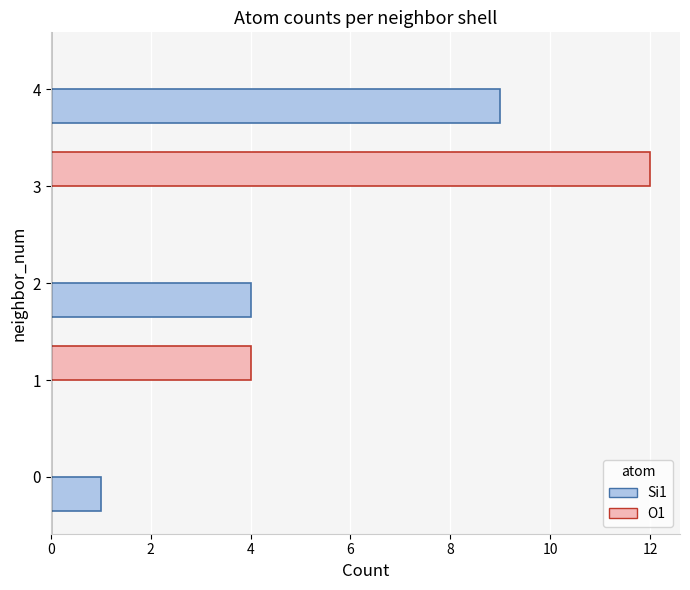

Is the value of Si1 at 2 greater than the value of O1 at 4?

Yes